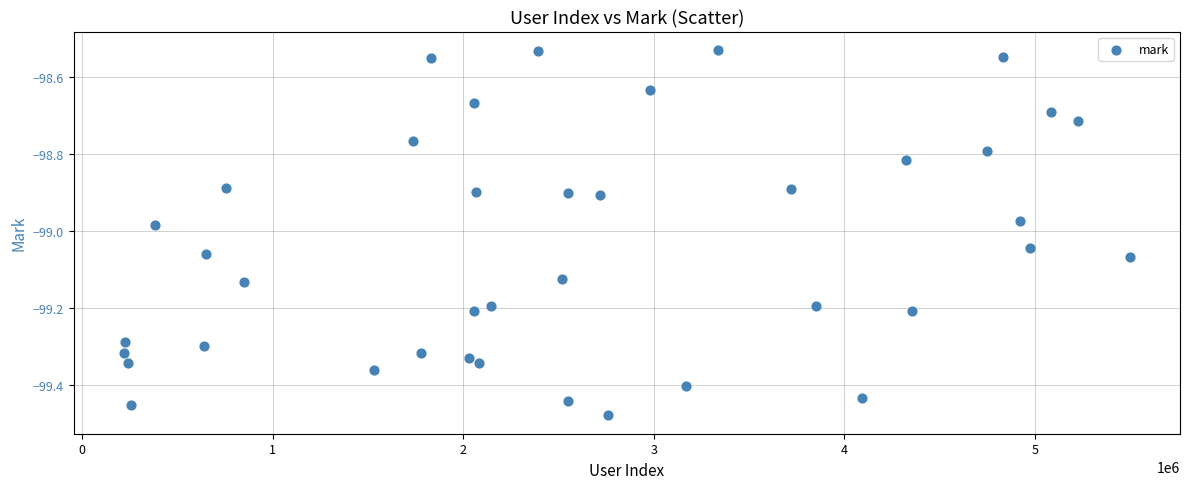

What is the range of X values (max minus min)?

5277297.0